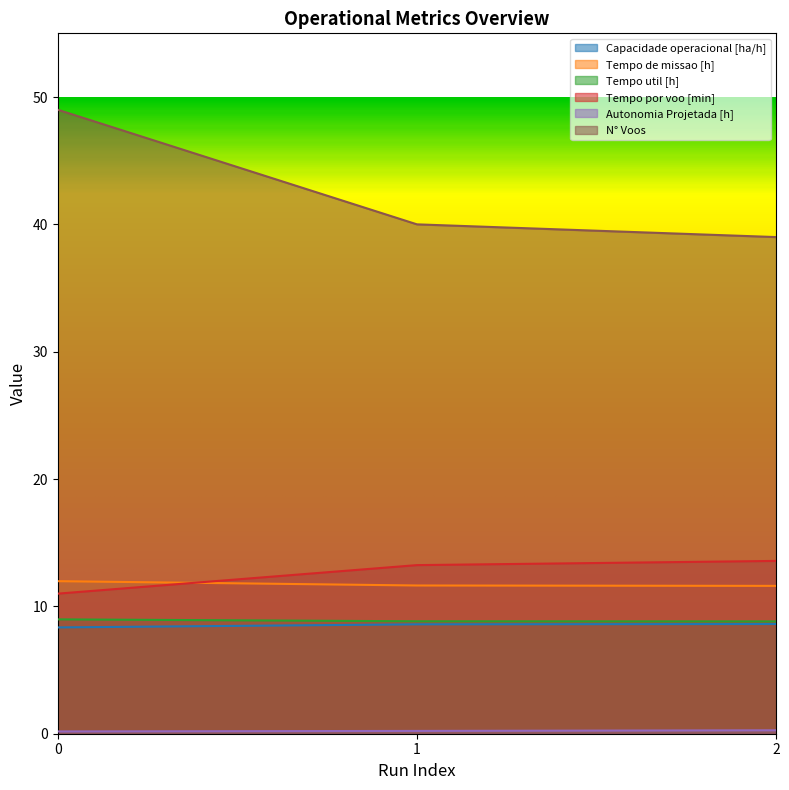

What is the difference between the highest and lowest values at 2?

38.7